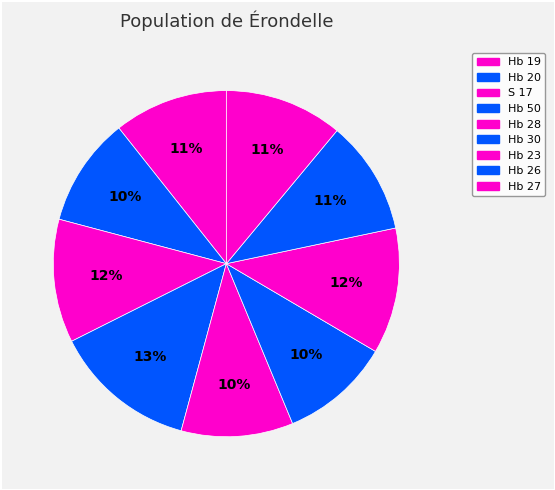

Count the number of slices in the pie.

9